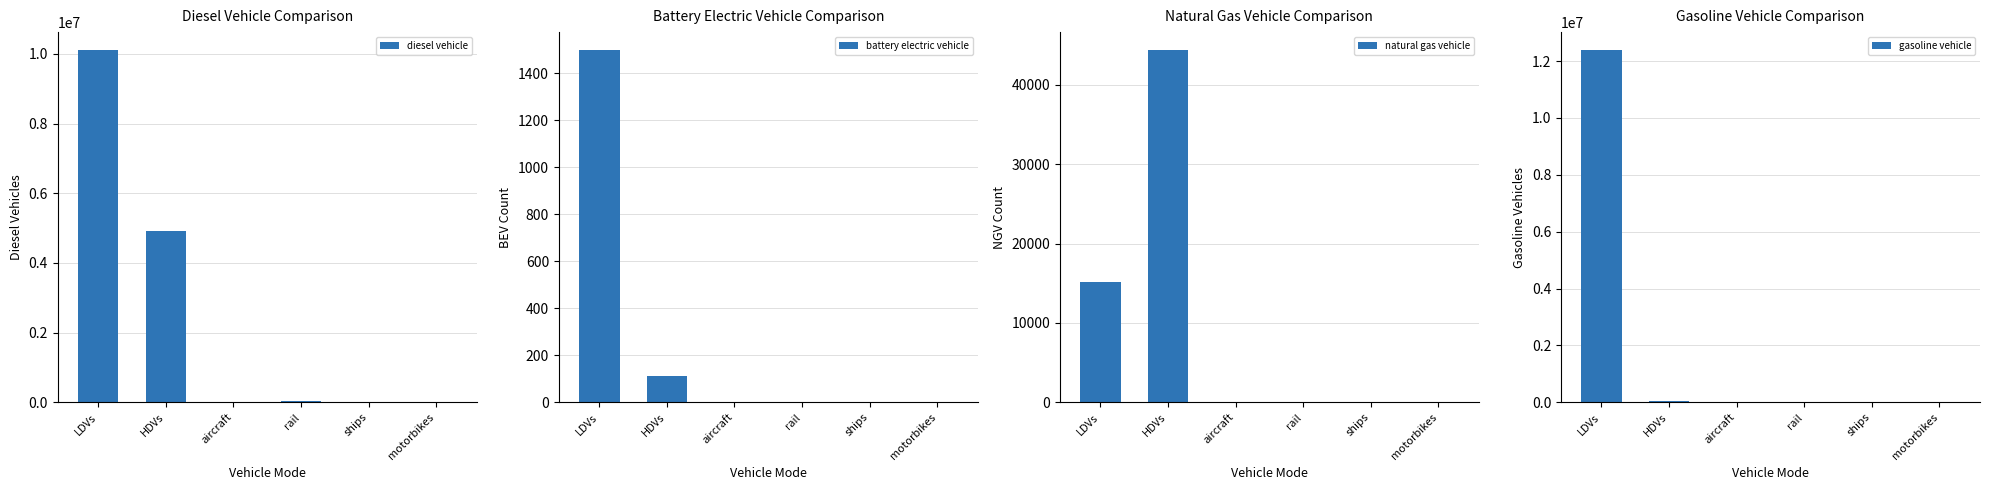

Reading left to right, extract all data points from this chart.

diesel vehicle: LDVs=10118227.4	HDVs=4927361.0	aircraft=1152.7	rail=24937.1	ships=10524.0	motorbikes=0.0
battery electric vehicle: LDVs=1500.8	HDVs=113.0	aircraft=0.0	rail=0.0	ships=0.0	motorbikes=0.0
natural gas vehicle: LDVs=15152.8	HDVs=44406.0	aircraft=0.0	rail=0.0	ships=0.0	motorbikes=0.0
gasoline vehicle: LDVs=12396598.3	HDVs=47628.0	aircraft=0.0	rail=0.0	ships=0.0	motorbikes=0.0